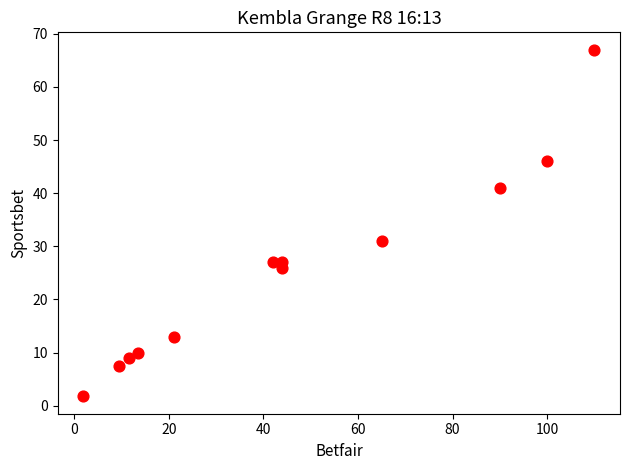

What is the average Y value?

25.5